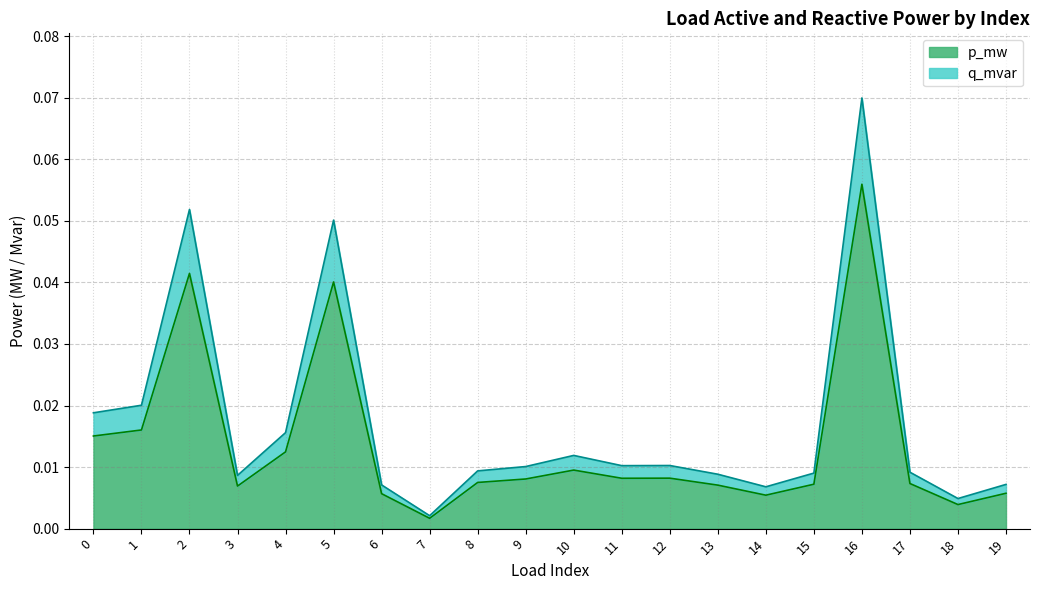

Reading left to right, extract all data points from this chart.

p_mw: 0=0.0	1=0.0	2=0.0	3=0.0	4=0.0	5=0.0	6=0.0	7=0.0	8=0.0	9=0.0	10=0.0	11=0.0	12=0.0	13=0.0	14=0.0	15=0.0	16=0.1	17=0.0	18=0.0	19=0.0
q_mvar: 0=0.0	1=0.0	2=0.1	3=0.0	4=0.0	5=0.1	6=0.0	7=0.0	8=0.0	9=0.0	10=0.0	11=0.0	12=0.0	13=0.0	14=0.0	15=0.0	16=0.1	17=0.0	18=0.0	19=0.0